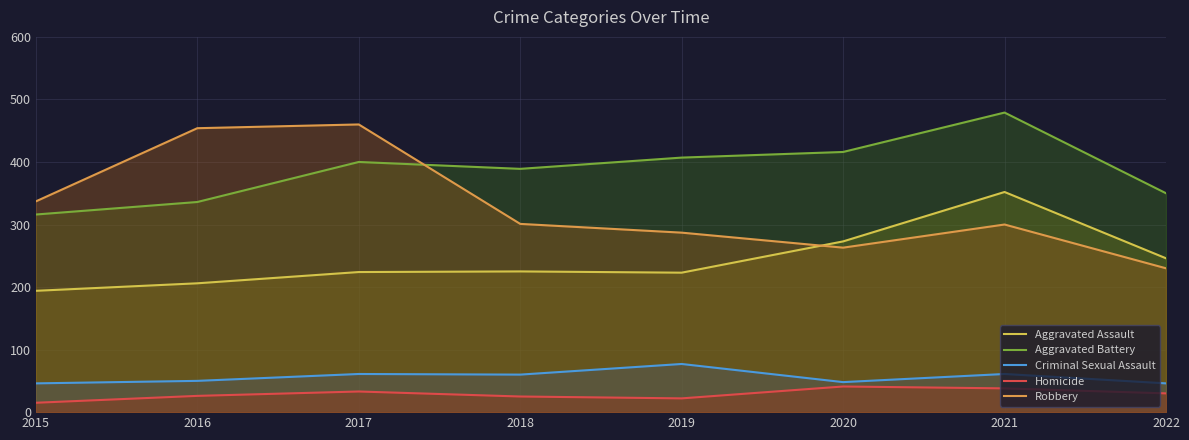

Reading left to right, extract all data points from this chart.

Aggravated Assault: 2015=194	2016=206	2017=224	2018=225	2019=223	2020=273	2021=352	2022=246
Aggravated Battery: 2015=316	2016=336	2017=400	2018=389	2019=407	2020=416	2021=479	2022=350
Criminal Sexual Assault: 2015=46	2016=50	2017=61	2018=60	2019=77	2020=48	2021=61	2022=46
Homicide: 2015=15	2016=26	2017=33	2018=25	2019=22	2020=41	2021=38	2022=30
Robbery: 2015=337	2016=454	2017=460	2018=301	2019=287	2020=263	2021=300	2022=230